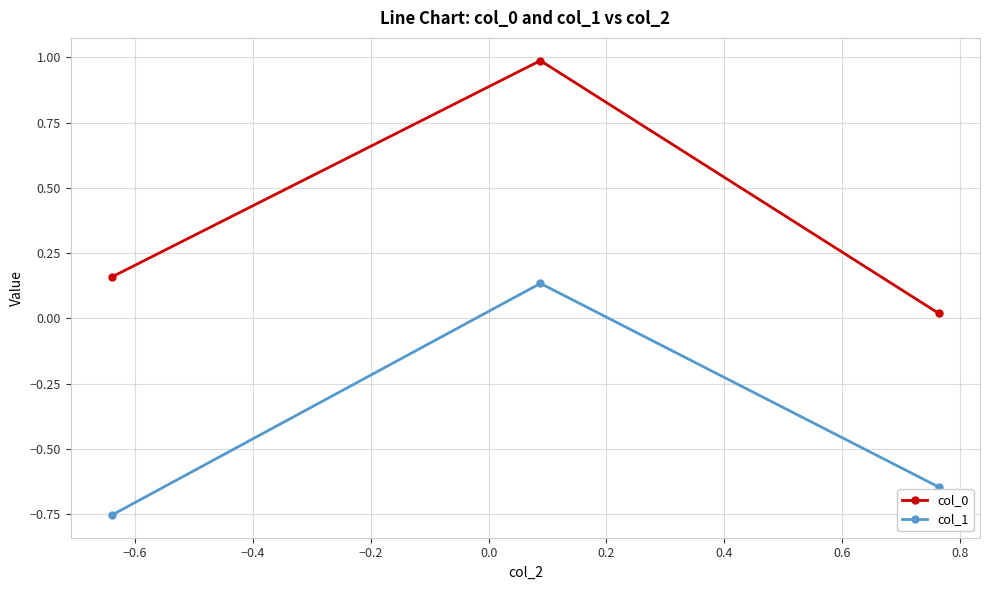

What is the greatest value displayed?

1.0